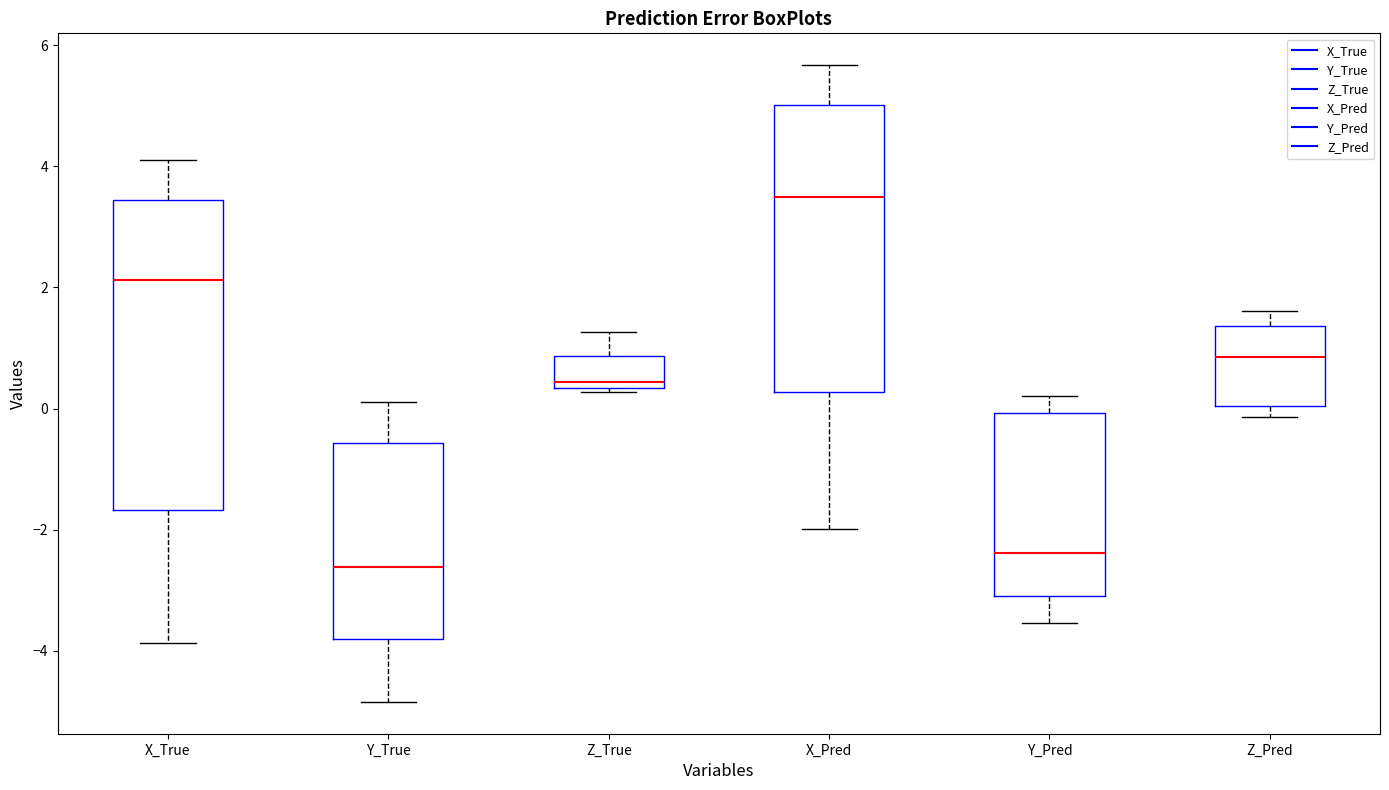

Comparing the boxes themselves (not the whiskers), which one is the tallest?

X_True